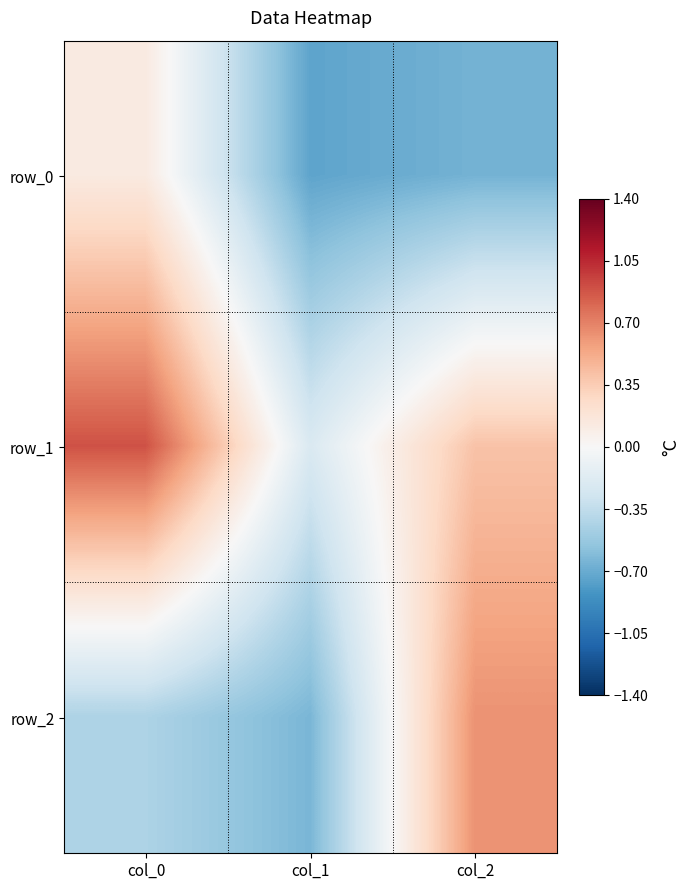

What is the sum of all row_1 values?

1.1